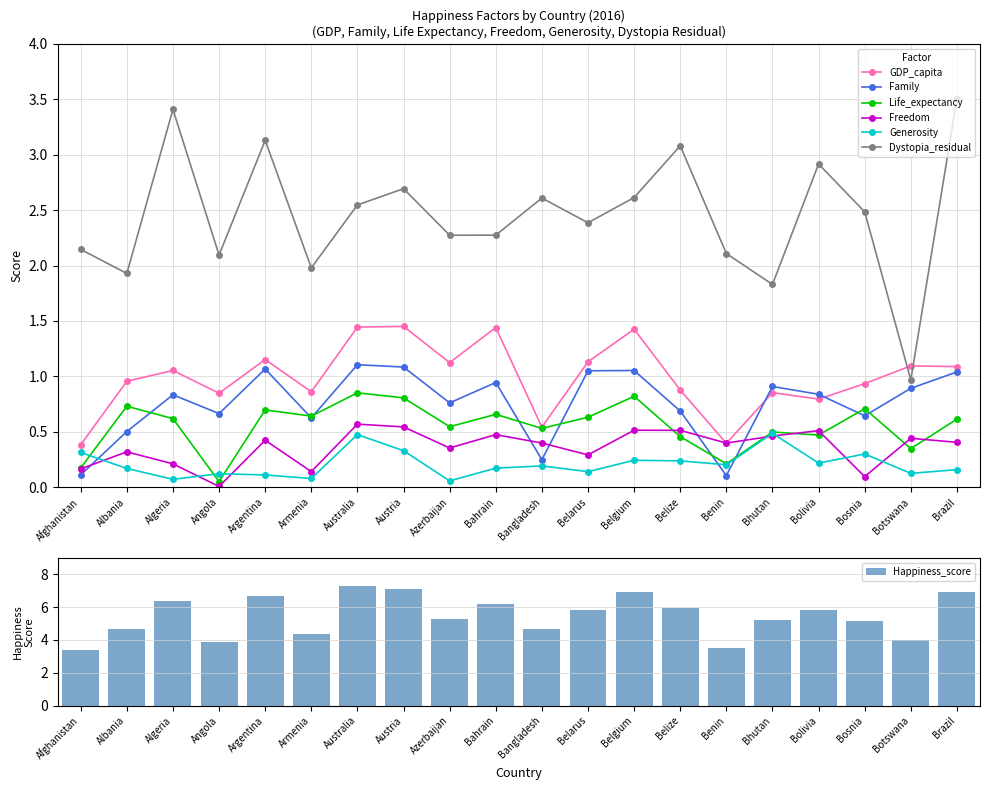

What is the label of the 1st bar from the left?

Afghanistan